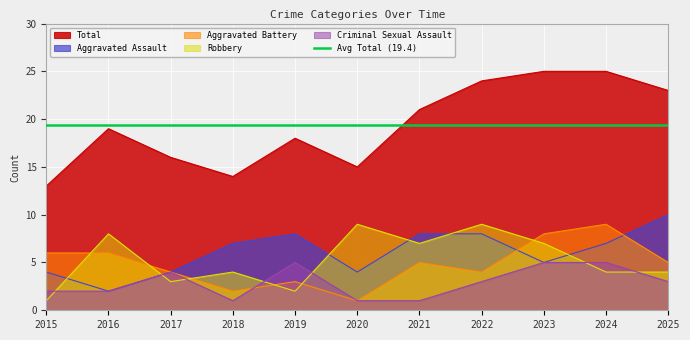

Is it true that Robbery equals 9 at 2022?

True